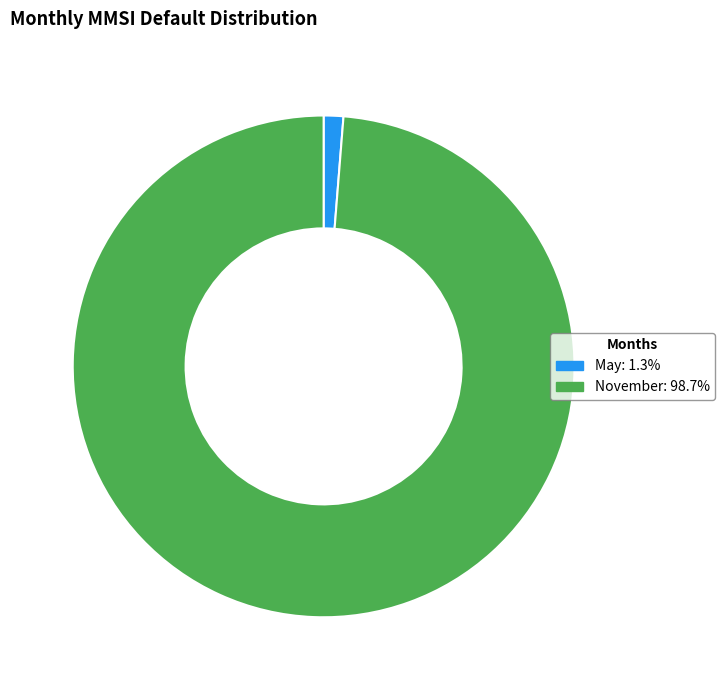

How many slices are in this pie chart?

2